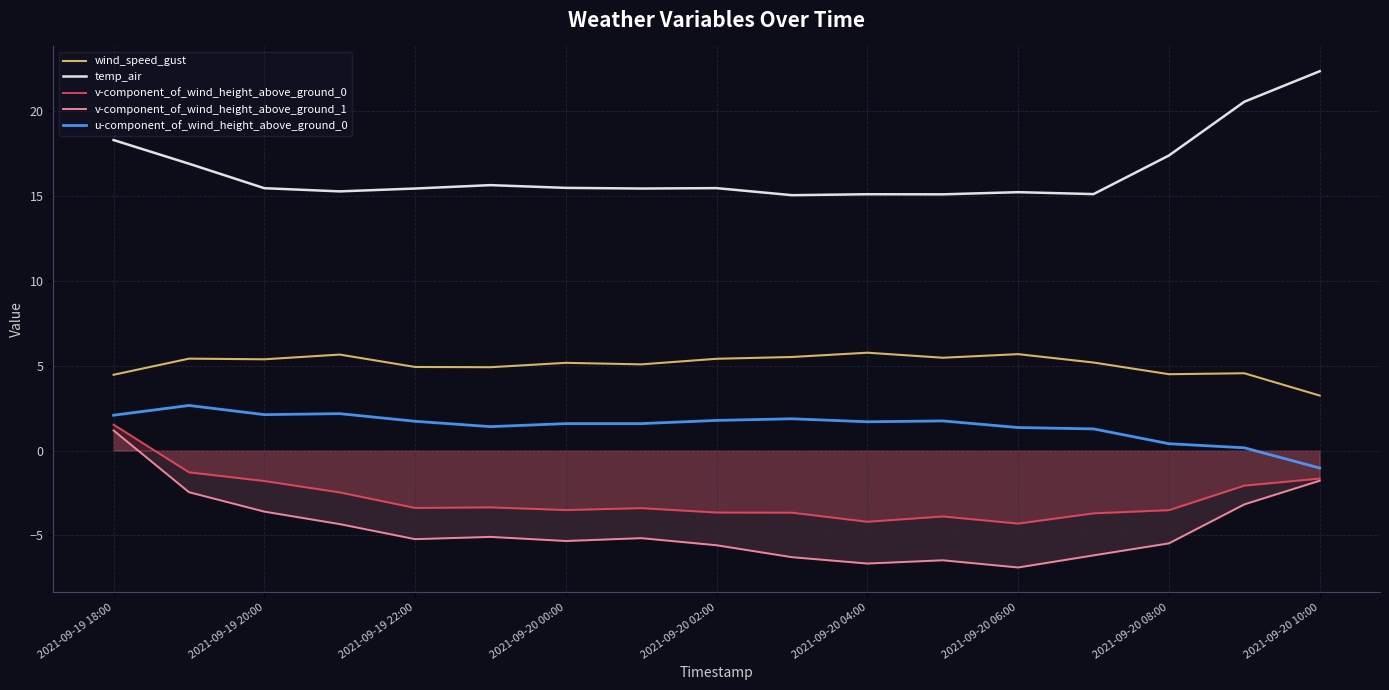

What is the value of the temp_air point at the 11th from the left?

15.1